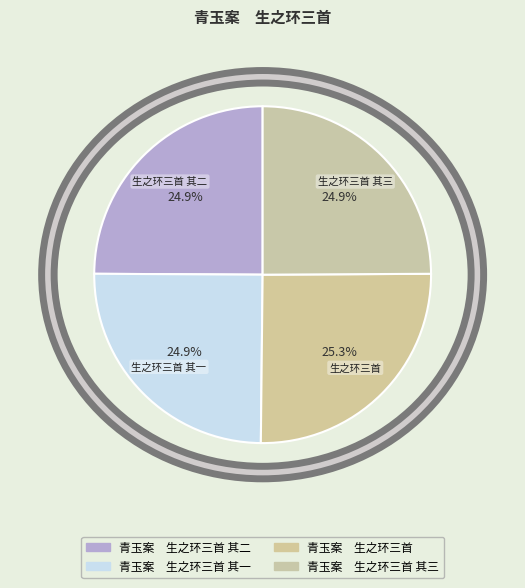

Which slice is the largest?

青玉案　生之环三首